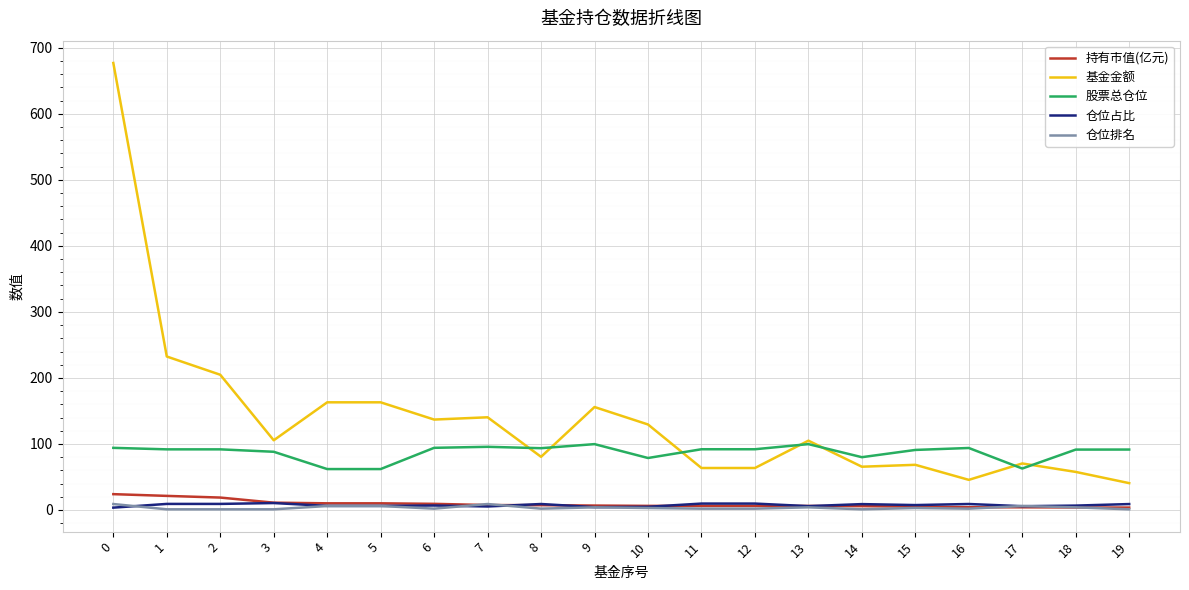

True or false: 仓位占比 has a value of 3.5 at 0.

True